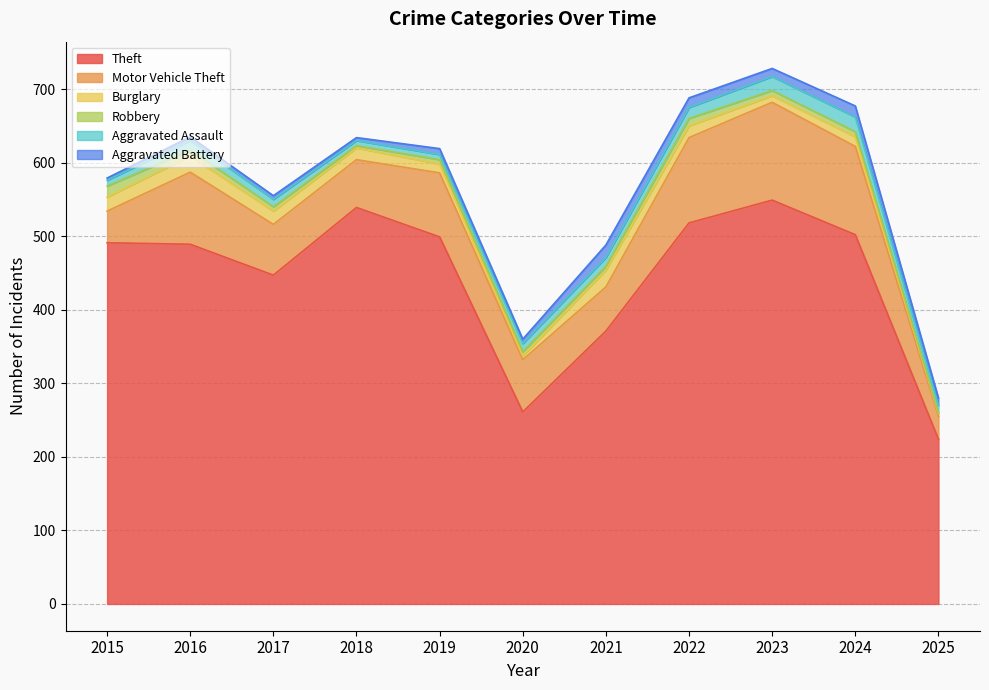

Which series has the largest total across all categories?

Theft